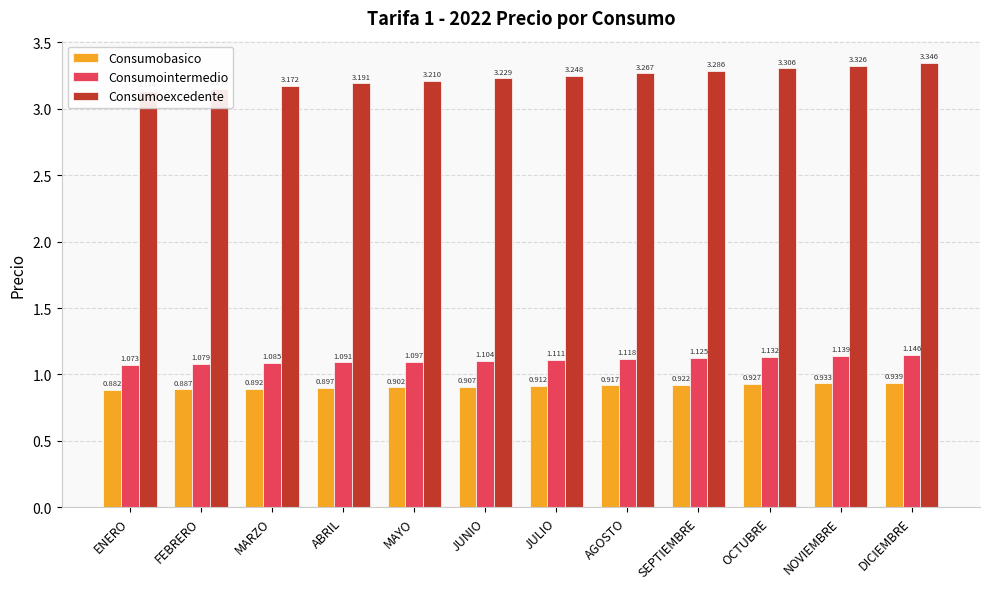

What is the minimum value for Consumobasico?

0.9